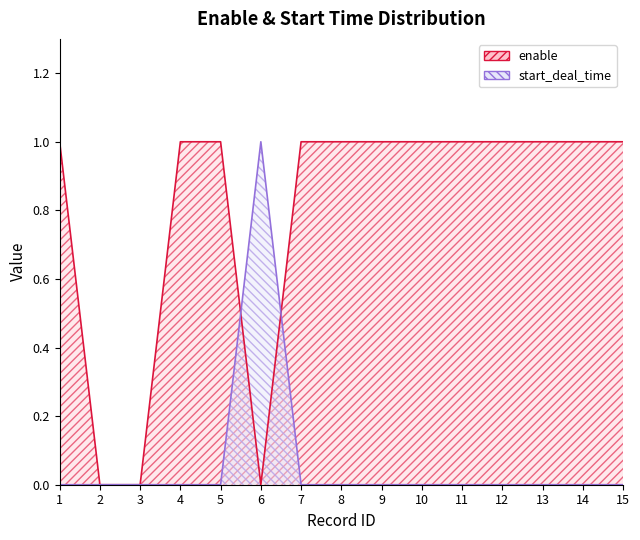

What is the value of the enable point at the 11th from the left?

1